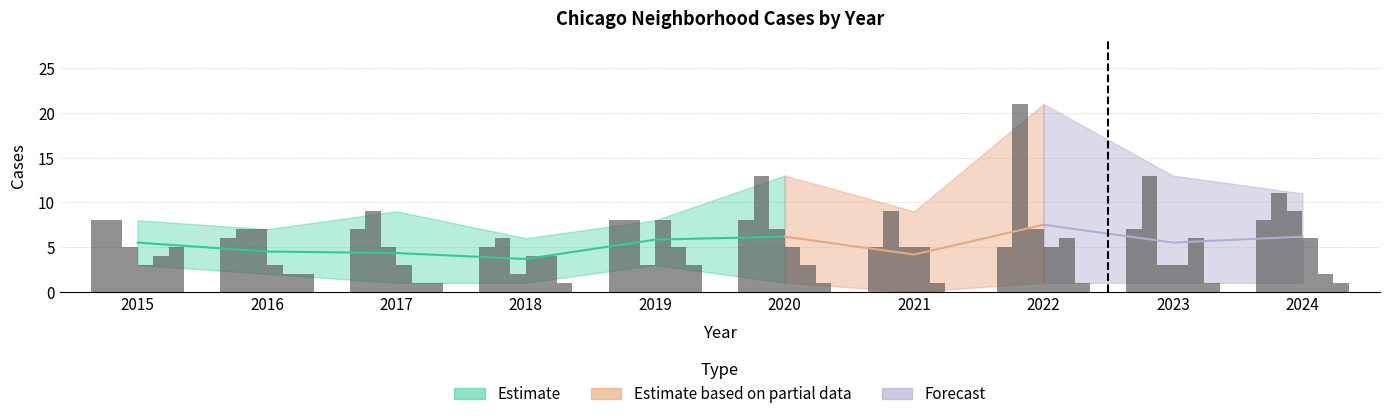

Reading left to right, extract all data points from this chart.

Austin: 8	6	7	5	8	8	5	5	7	8
Loop: 8	7	9	6	8	13	9	21	13	11
Englewood: 5	7	5	2	3	7	5	7	3	9
Garfield Park: 3	3	3	4	8	5	5	5	3	6
Grand Crossing: 4	2	1	4	5	3	1	6	6	2
Auburn Gresham: 5	2	1	1	3	1	0	1	1	1